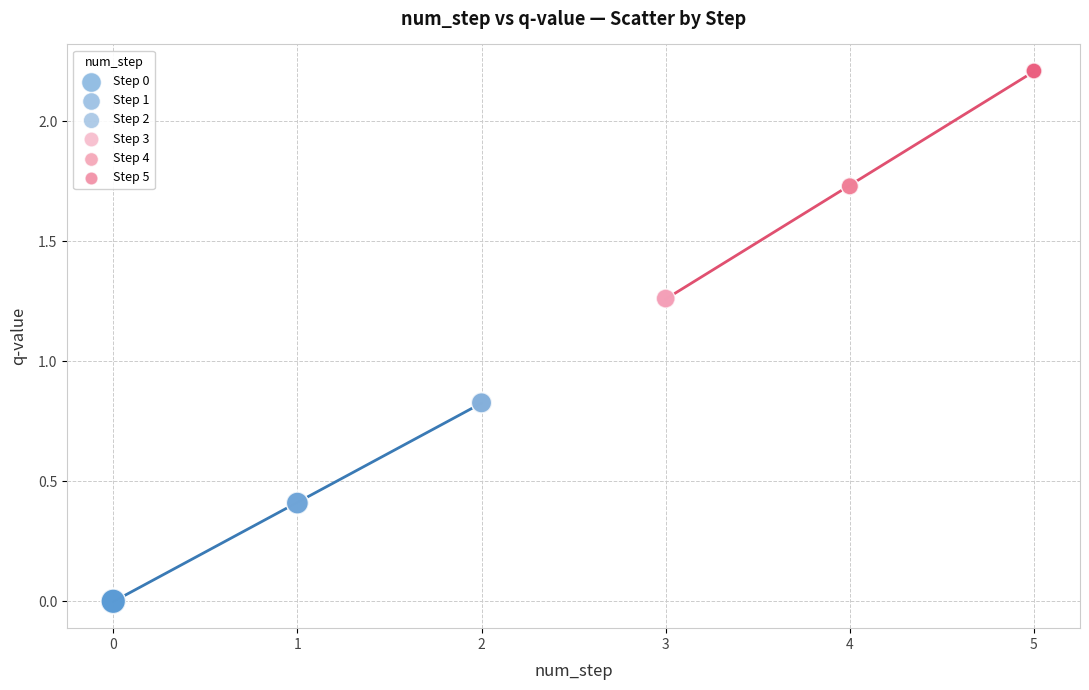

Which series contains the highest Y value?

Step 5